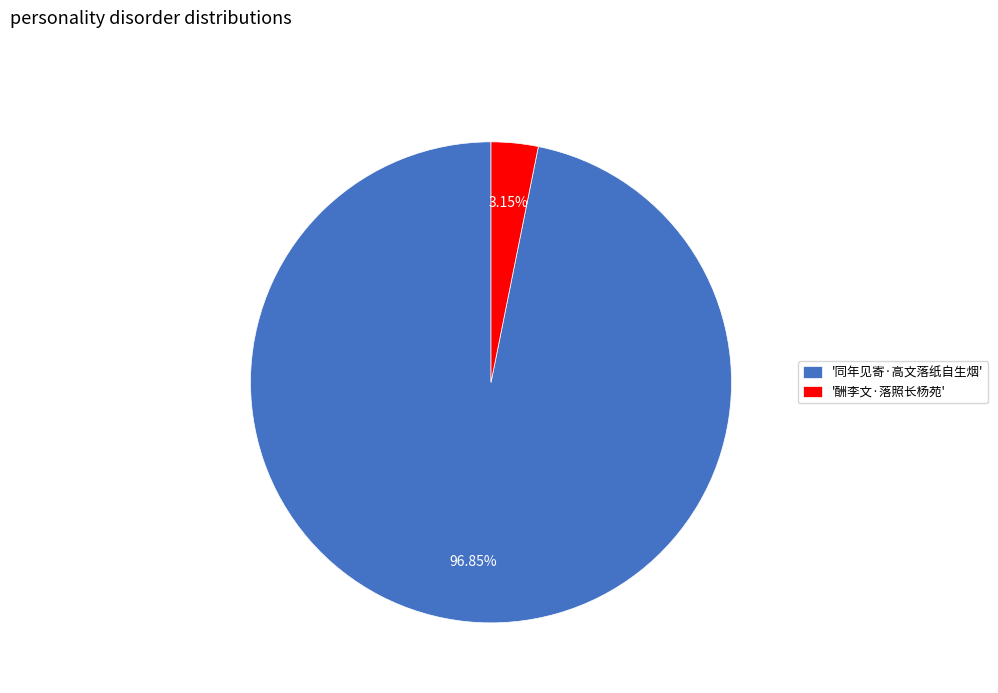

Between '同年见寄·高文落纸自生烟' and '酬李文·落照长杨苑', which is larger?

'同年见寄·高文落纸自生烟'